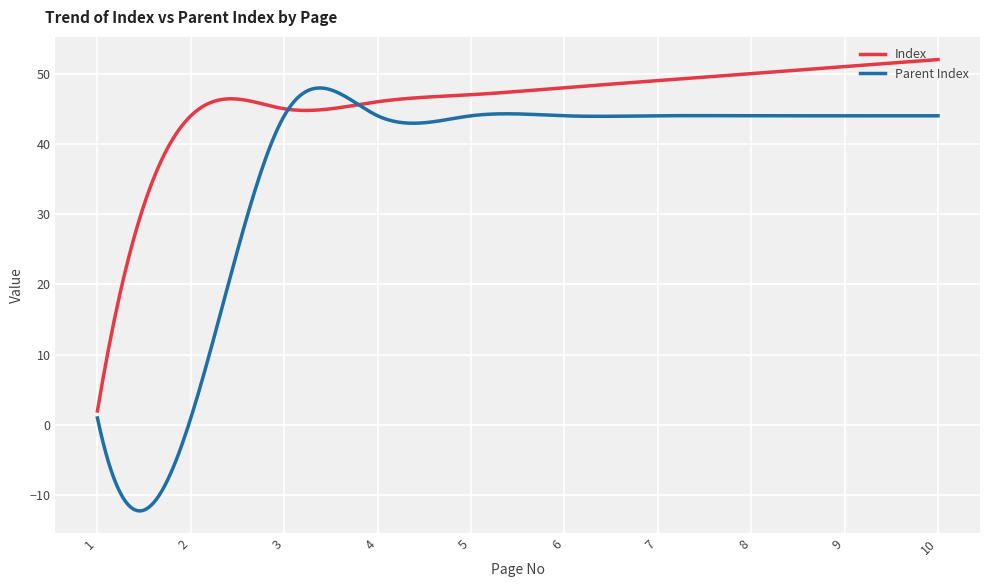

Which series has the largest range (max minus min)?

Parent Index